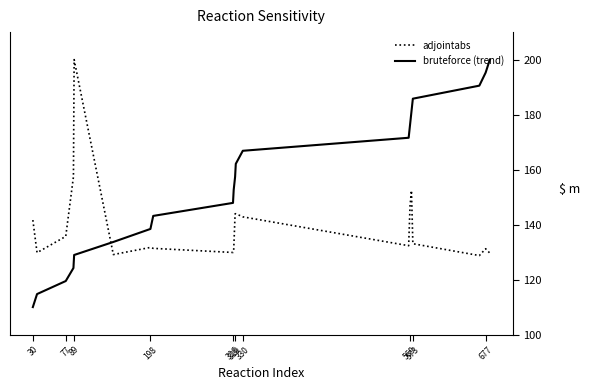

Rank the series by their average value, from lowest to highest.

adjointabs, bruteforce (trend)